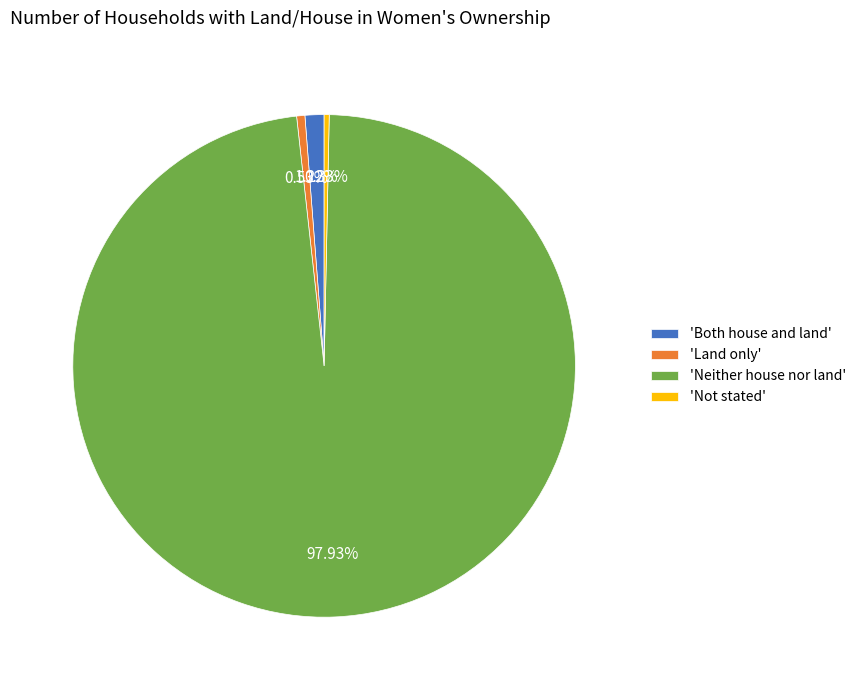

How many segments does this pie chart have?

4